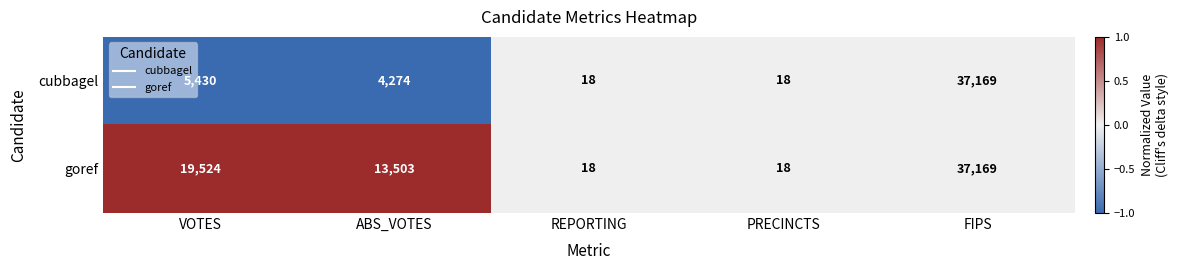

Reading right to left, transcribe all the data shown in this chart.

cubbagel: FIPS=37169	PRECINCTS=18	REPORTING=18	ABS_VOTES=4274	VOTES=5430
goref: FIPS=37169	PRECINCTS=18	REPORTING=18	ABS_VOTES=13503	VOTES=19524